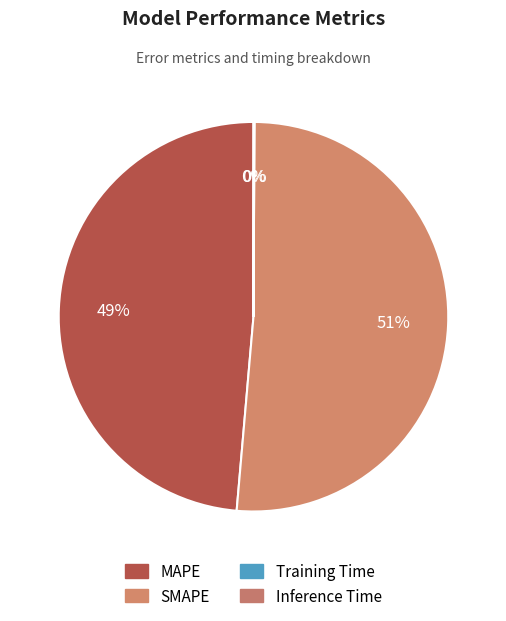

Combined, do Training Time and SMAPE account for over 50%?

Yes